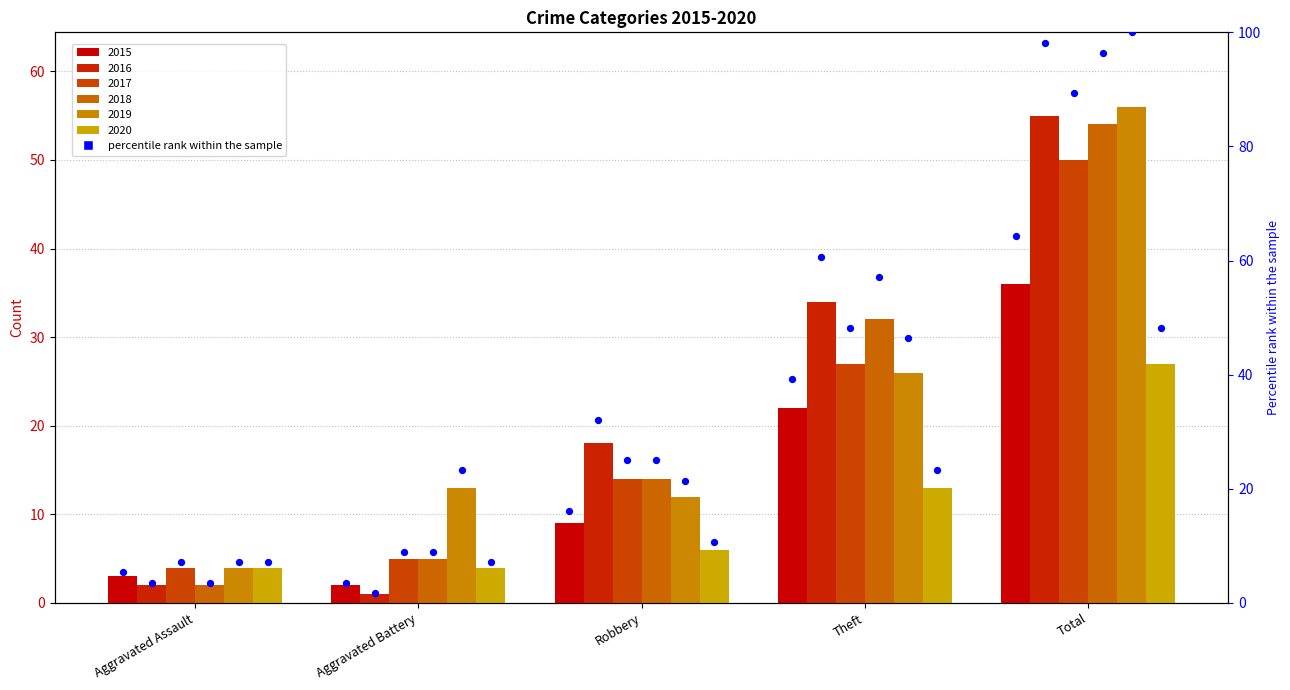

Which has a higher value, Robbery or Aggravated Battery?

Robbery